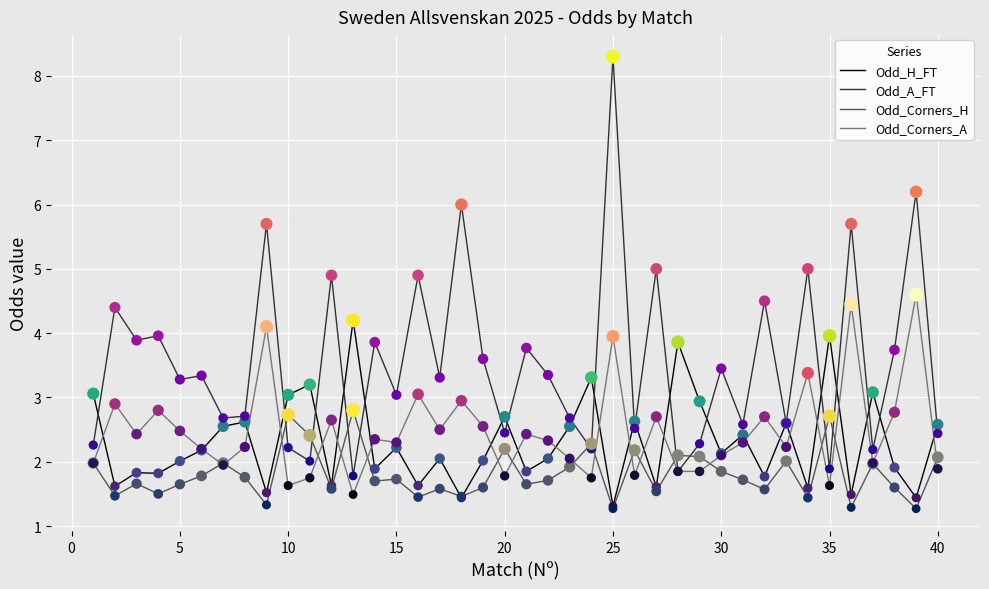

Which series has the widest spread of values?

Odd_A_FT